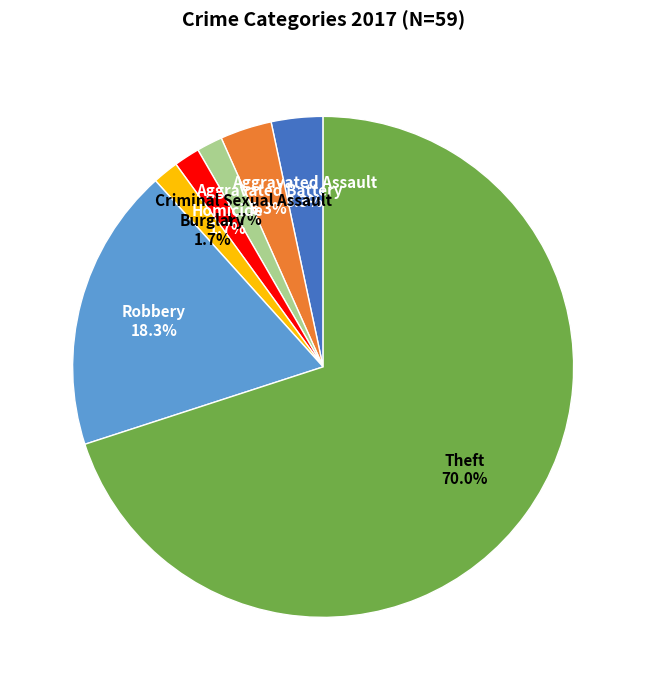

Which slice is the largest?

Theft